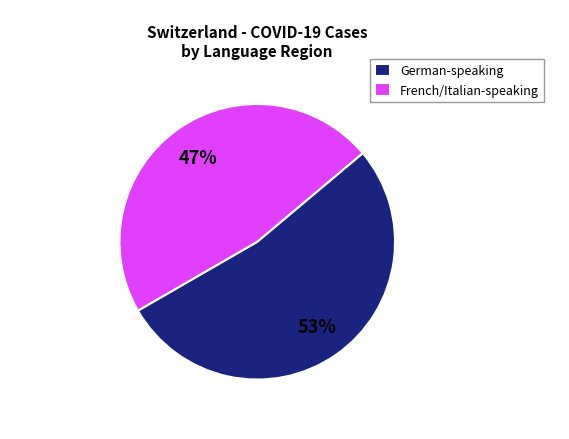

To the nearest percent, what is the difference between the German-speaking and French/Italian-speaking slice percentages?

6%